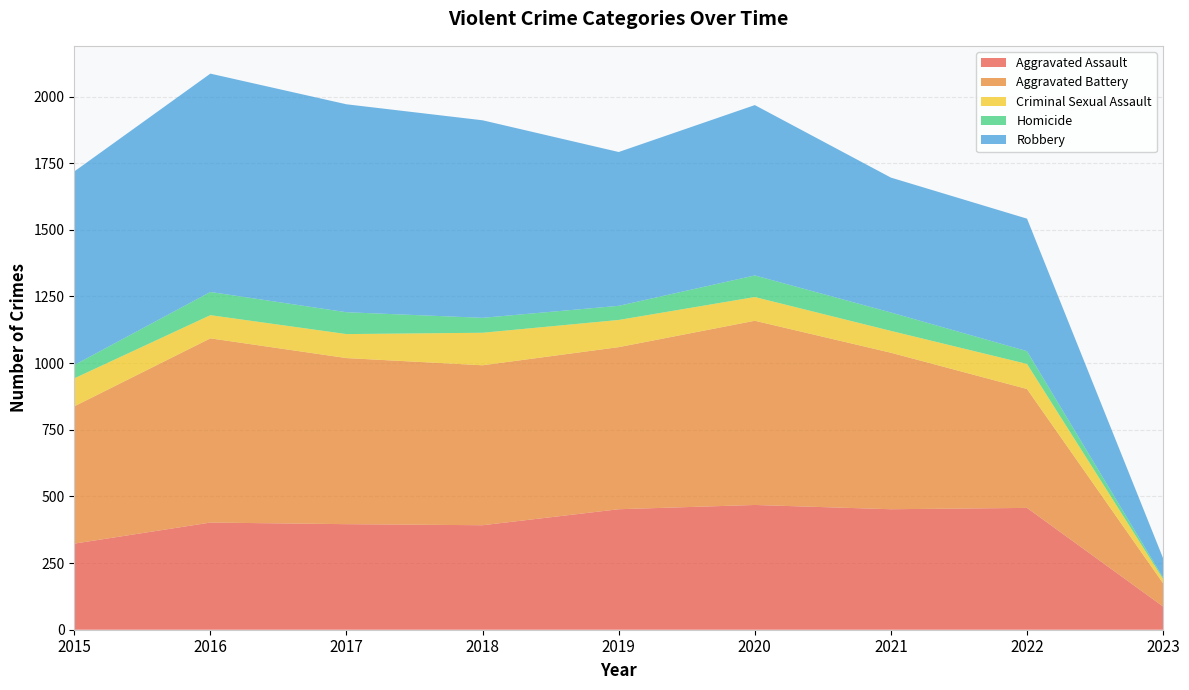

Reading right to left, extract all data points from this chart.

Aggravated Assault: 2023=87	2022=457	2021=452	2020=468	2019=452	2018=392	2017=396	2016=402	2015=323
Aggravated Battery: 2023=87	2022=446	2021=587	2020=691	2019=608	2018=600	2017=623	2016=691	2015=515
Criminal Sexual Assault: 2023=16	2022=94	2021=82	2020=89	2019=102	2018=122	2017=90	2016=87	2015=105
Homicide: 2023=5	2022=48	2021=69	2020=81	2019=53	2018=56	2017=82	2016=87	2015=50
Robbery: 2023=73	2022=497	2021=506	2020=639	2019=577	2018=741	2017=780	2016=819	2015=726